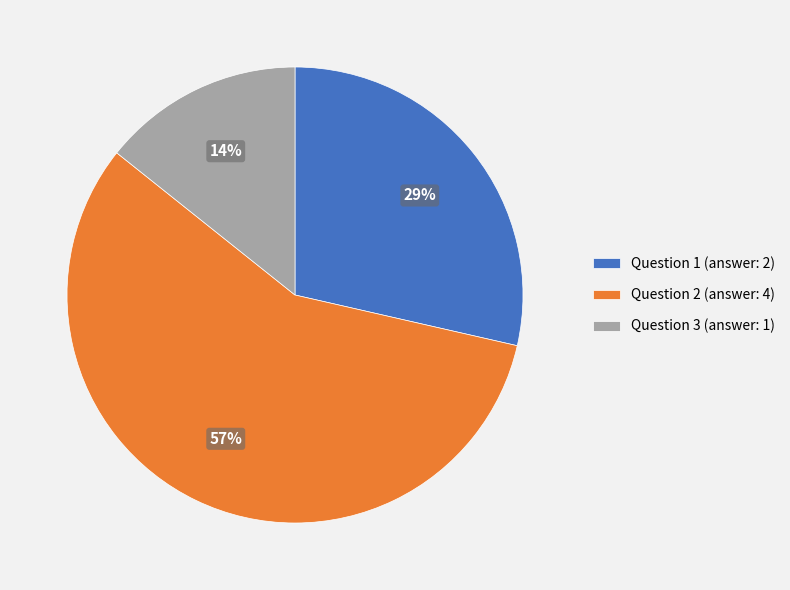

Count the number of slices in the pie.

3